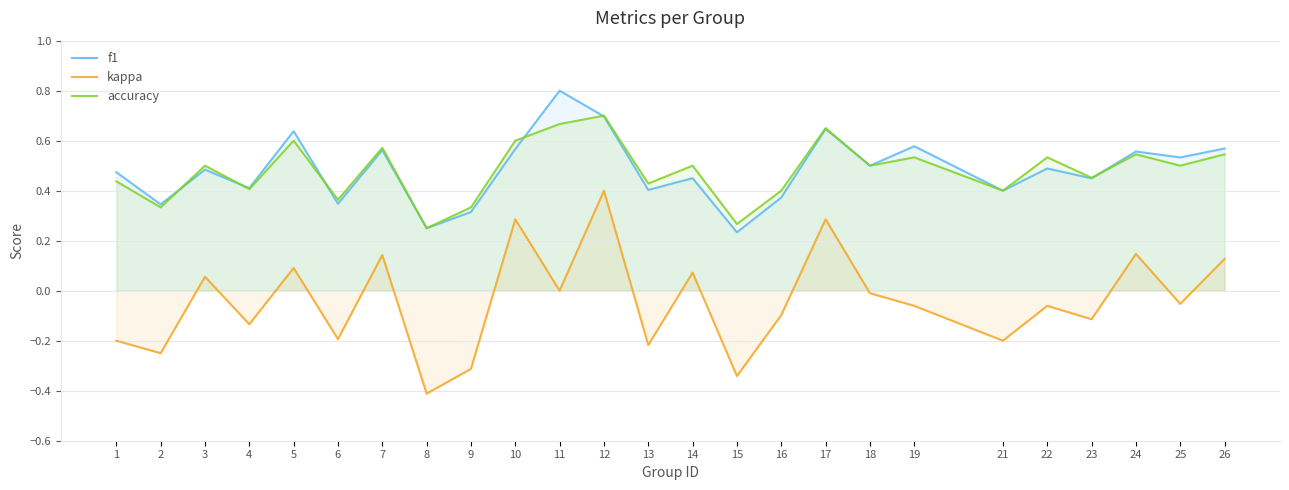

The f1 series shows 0.2 at 1. True or false?

False